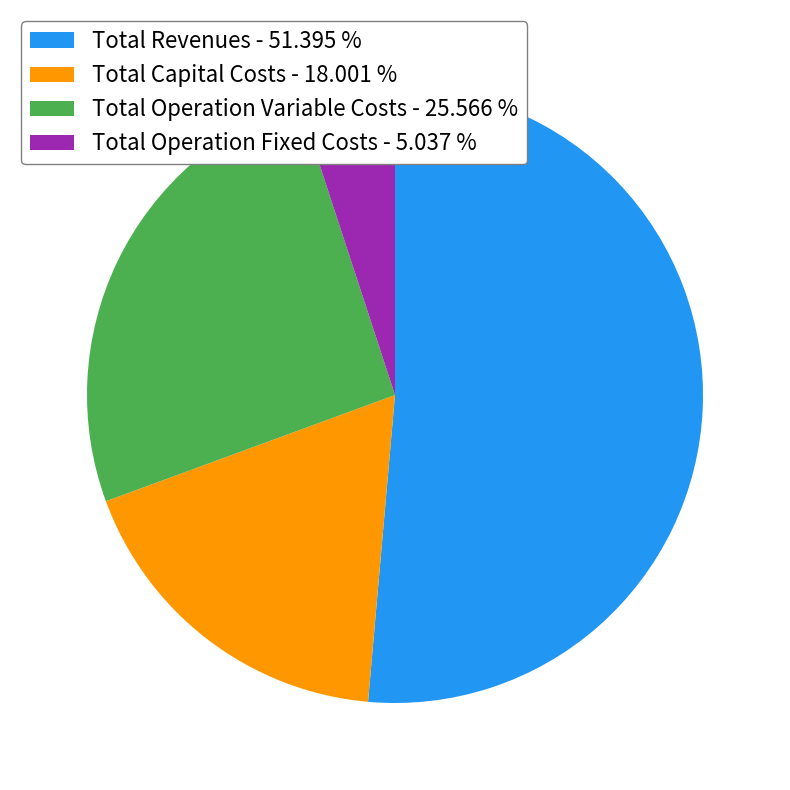

Do Total Capital Costs - 18.001 % and Total Revenues - 51.395 % together represent more than half of the pie?

Yes